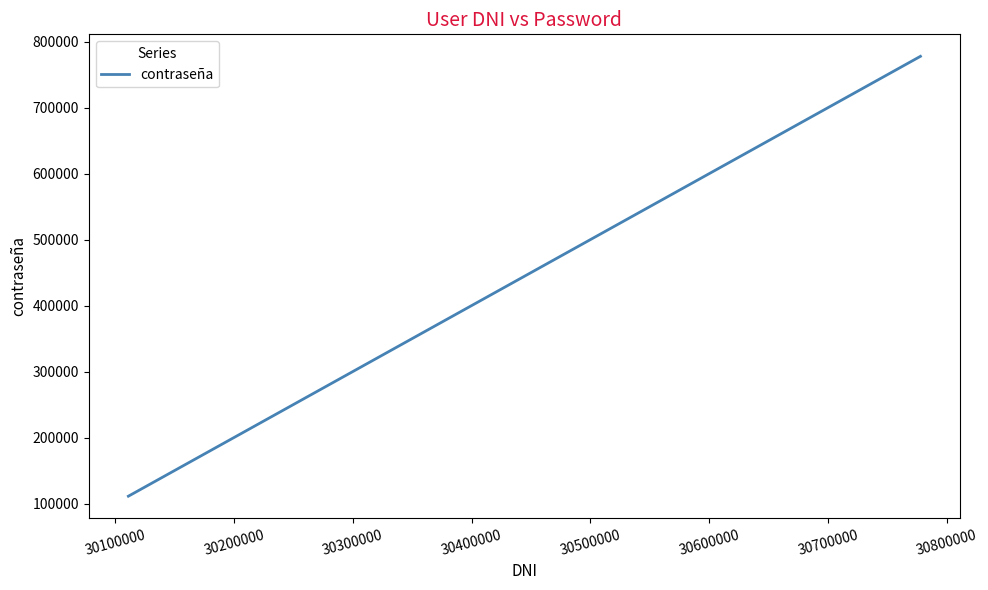

What is the greatest value displayed?

777777